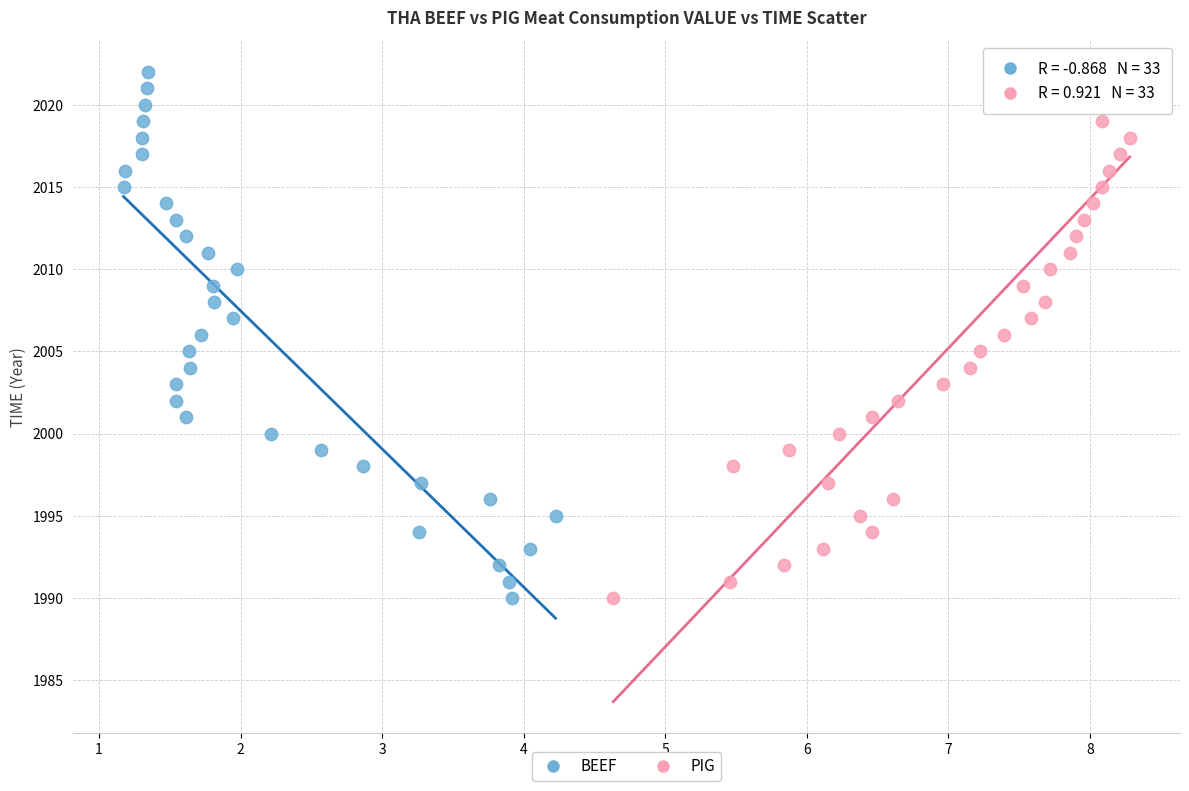

What are all the series names shown in the legend?

BEEF, PIG